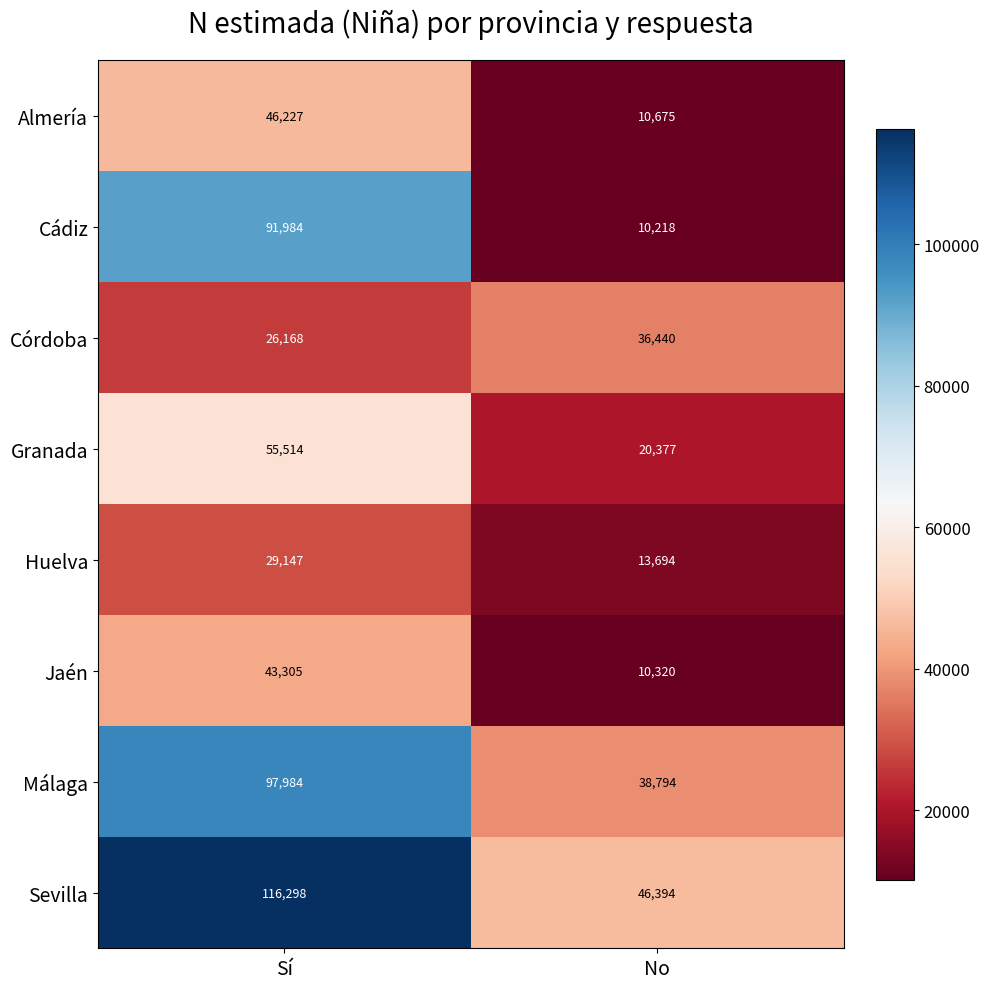

Which series changed the most between Sí and No?

Cádiz